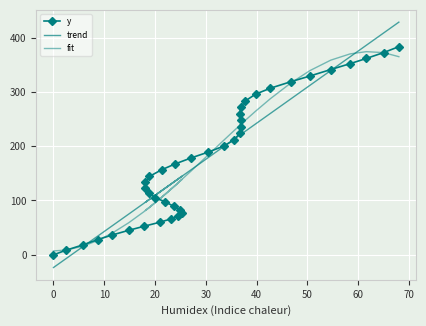

How many data points in trend are above 144?

20